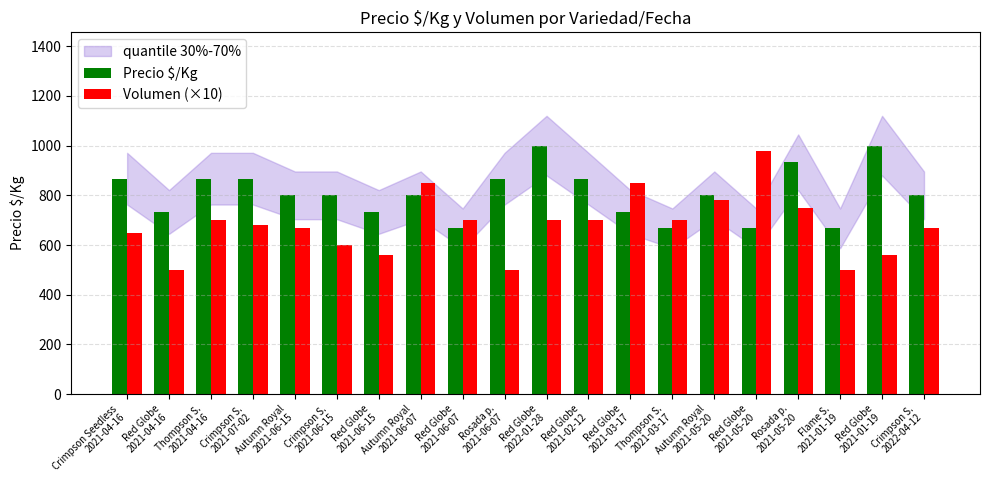

What is the sum of the Precio $/Kg values at Crimpson S.
2021-07-02 and Crimpson S.
2021-06-15?

1667